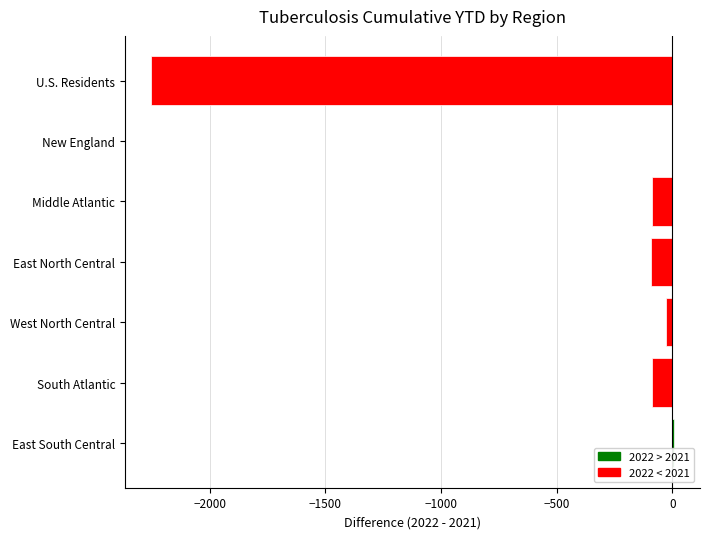

The value at South Atlantic is -88. True or false?

True